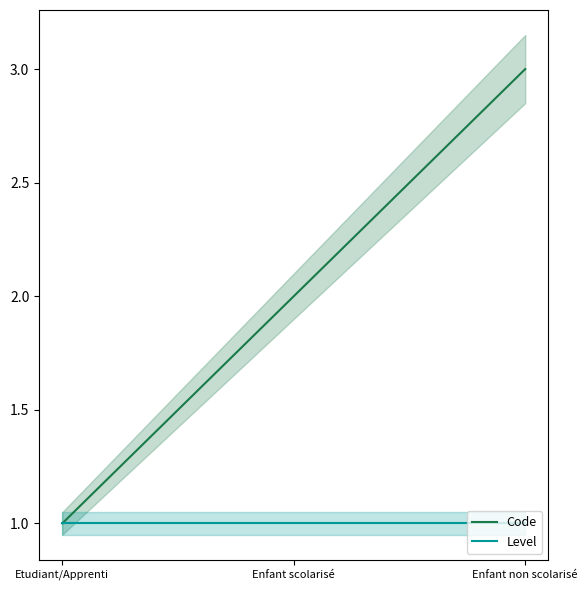

How many Code values are between 1 and 3?

3